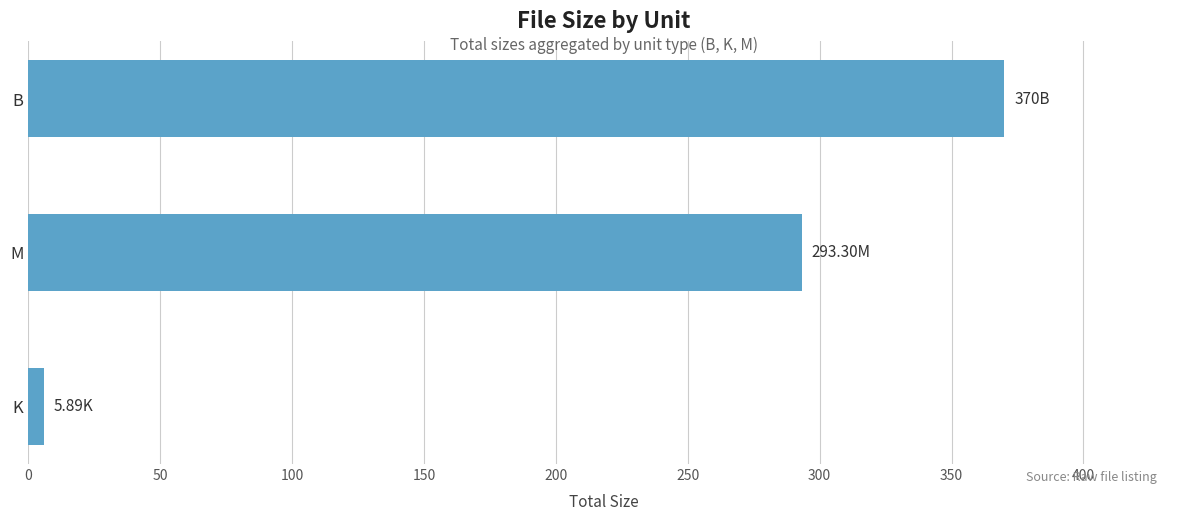

At which label is the value closest to 187?

M